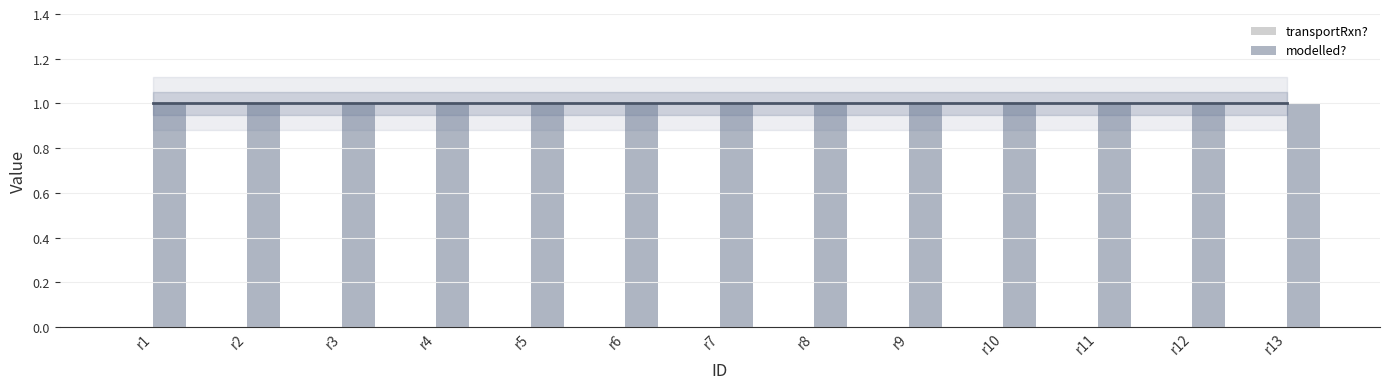

At which category is the sum across all series the highest?

r1